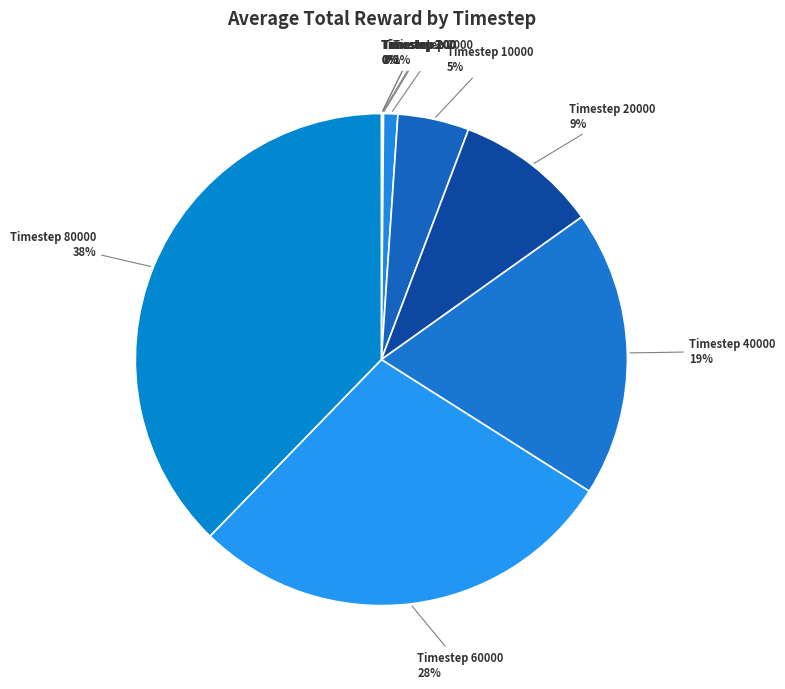

Which slice is the smallest?

2